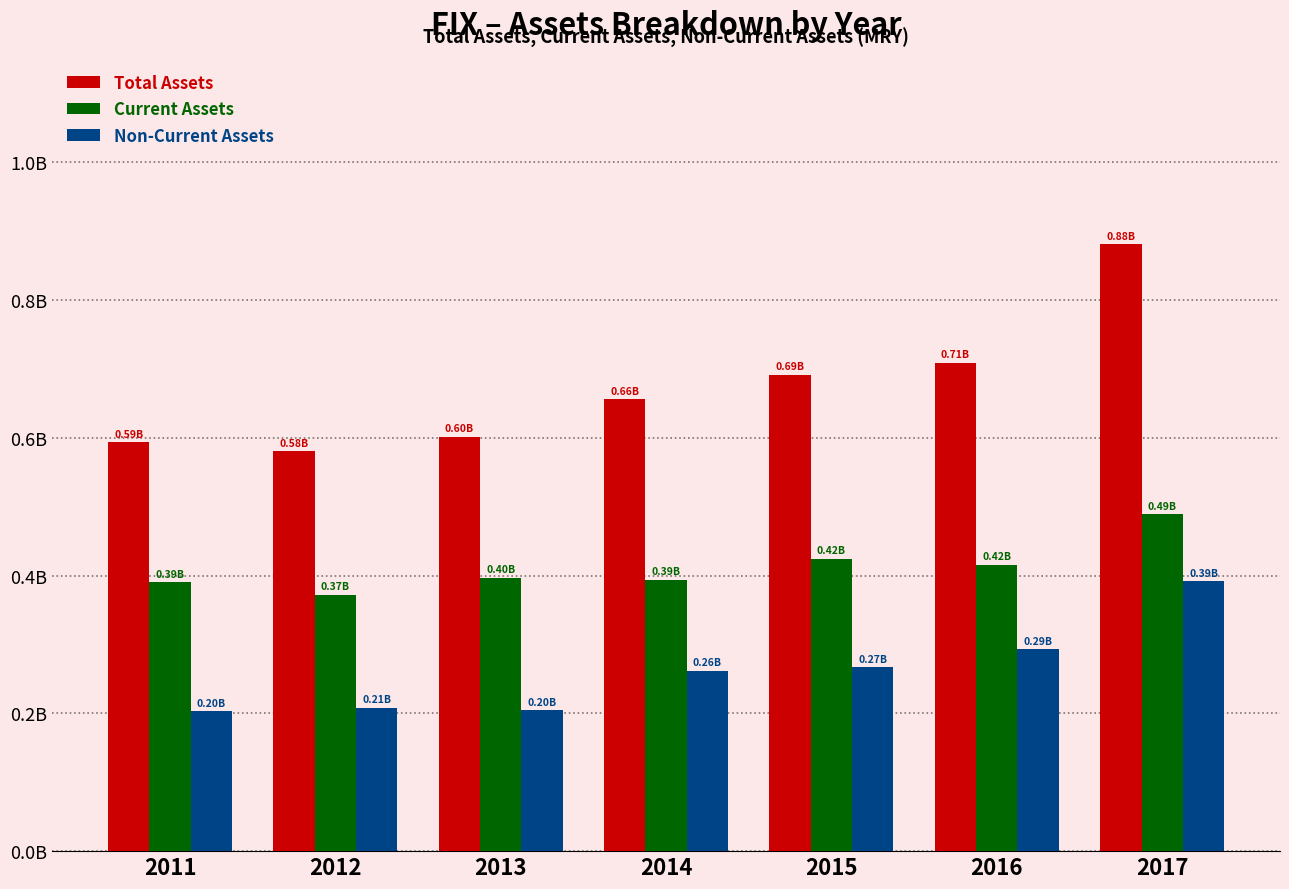

What is the spread (max minus min) of values at 2011?

0.4